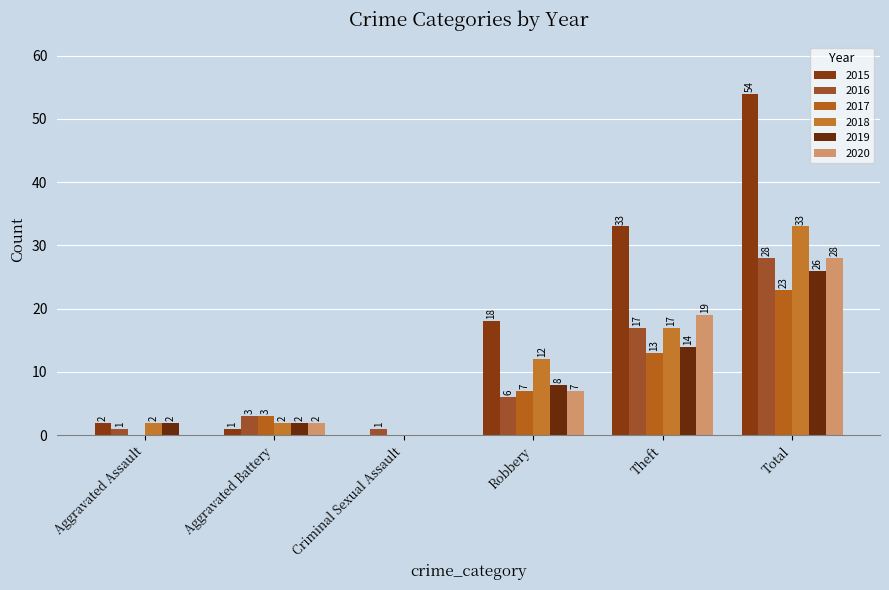

At which label does 2018 first exceed 12?

Theft